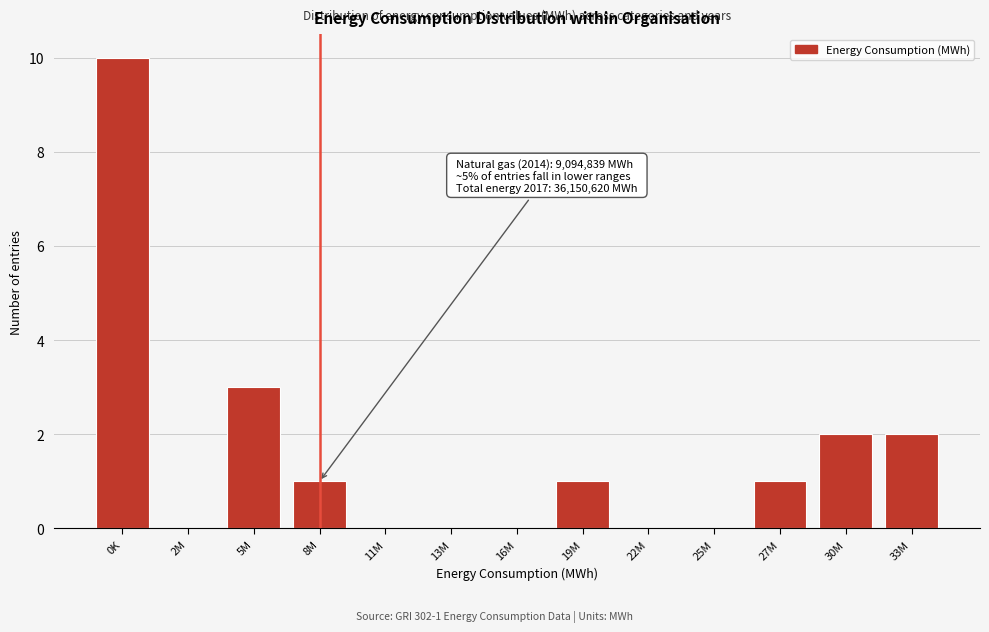

Reading left to right, list all the values displayed in this chart.

0K=10	2M=0	5M=3	8M=1	11M=0	13M=0	16M=0	19M=1	22M=0	25M=0	27M=1	30M=2	33M=2